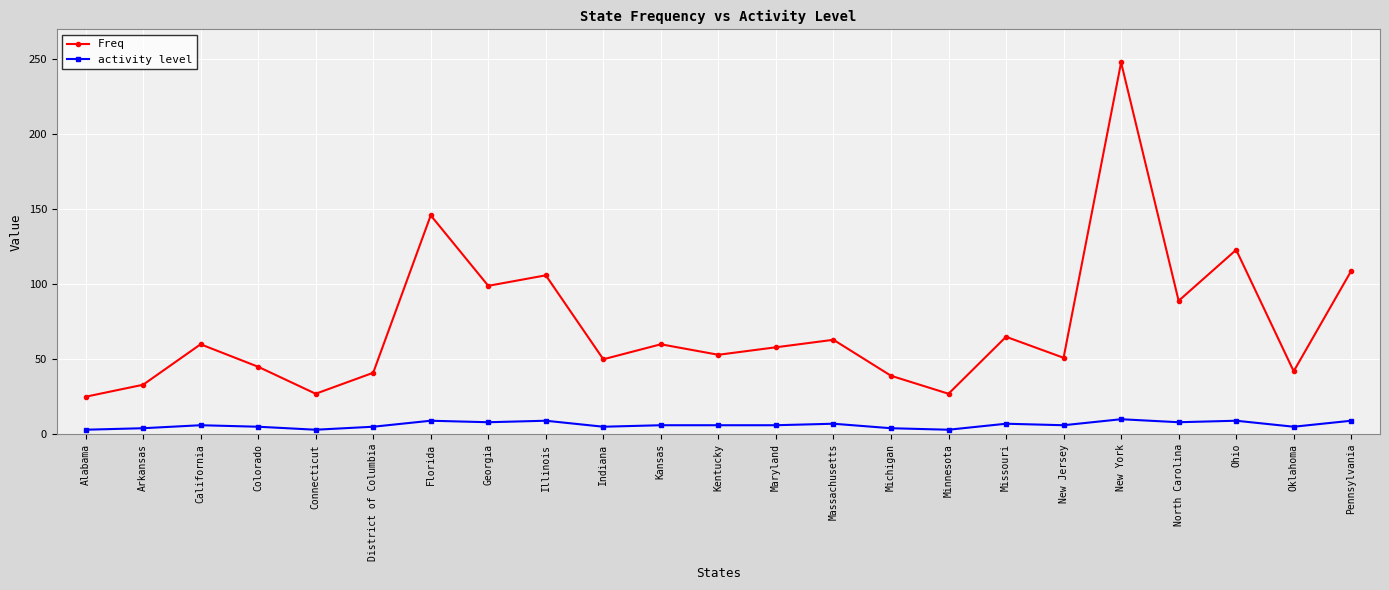

Count the number of categories in the chart.

23